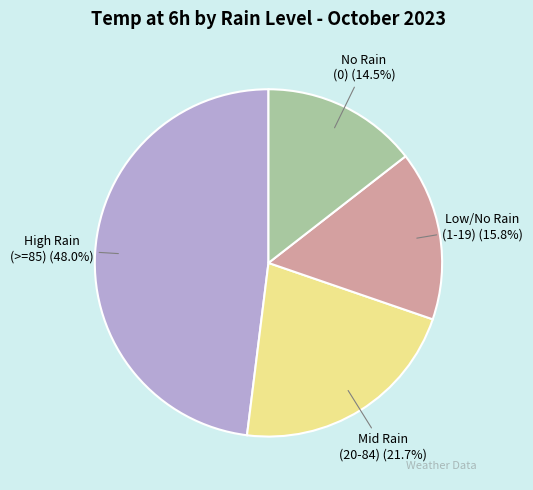

To the nearest percent, what is the average slice percentage?

25%